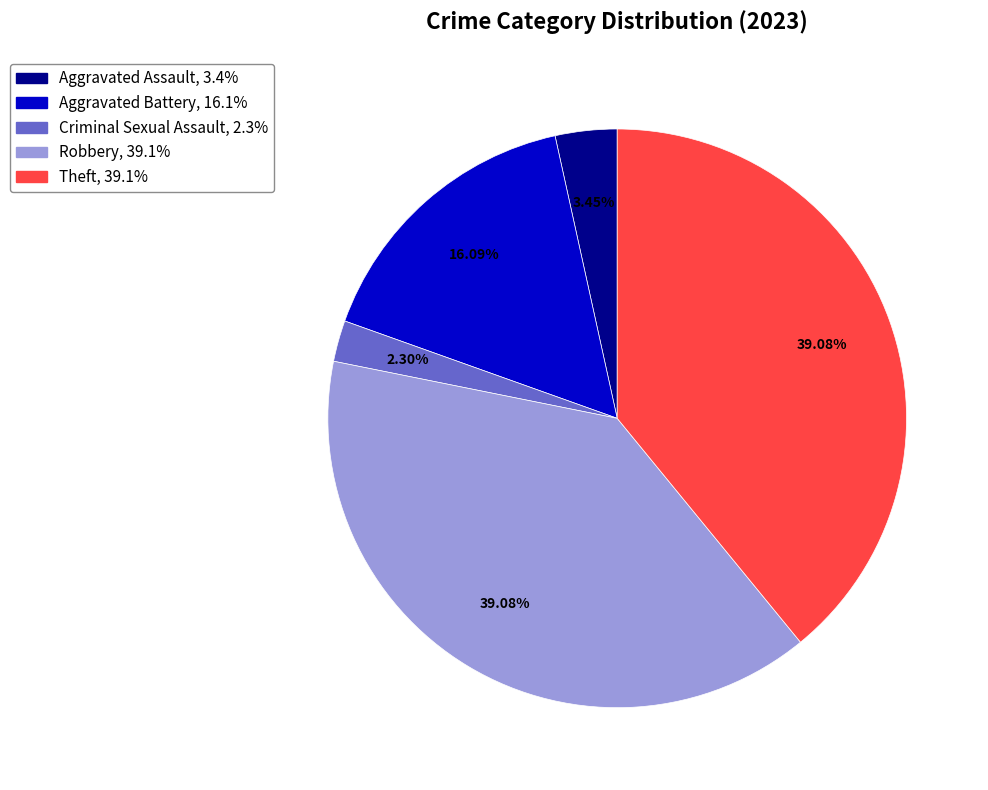

Do Robbery and Theft together represent more than half of the pie?

Yes